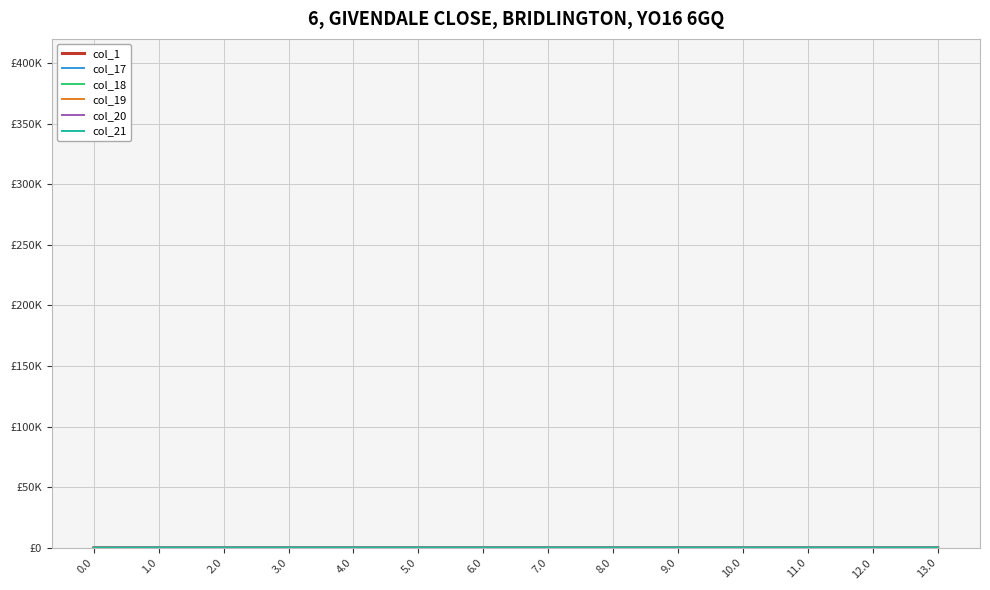

Does the chart have visible grid lines?

Yes